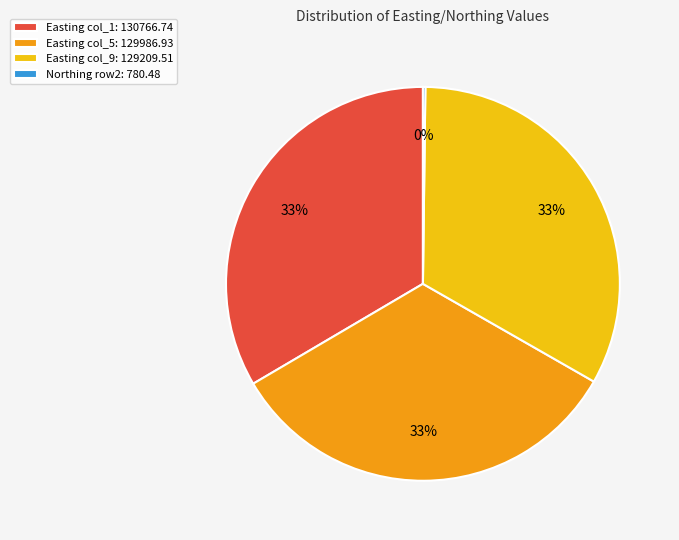

Combined, do Easting col_5: 129986.93 and Easting col_9: 129209.51 account for over 50%?

Yes